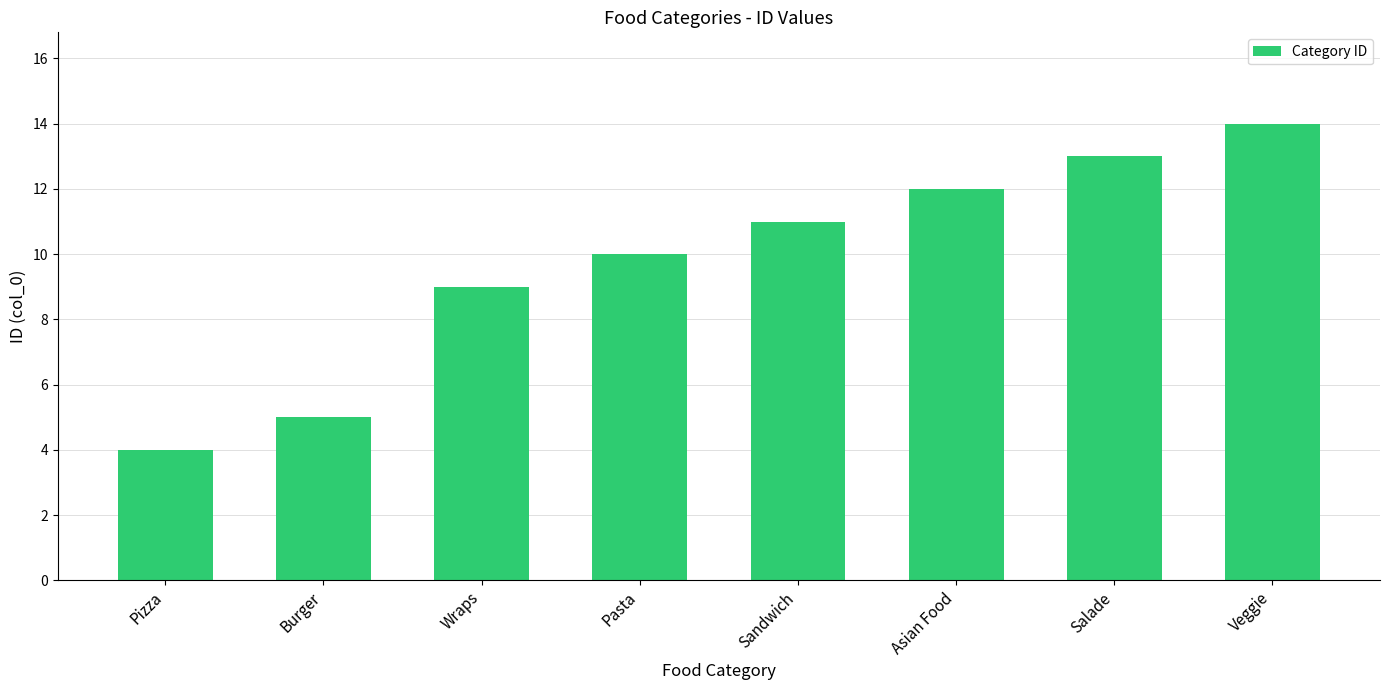

The chart shows a value of 9 at Burger. True or false?

False